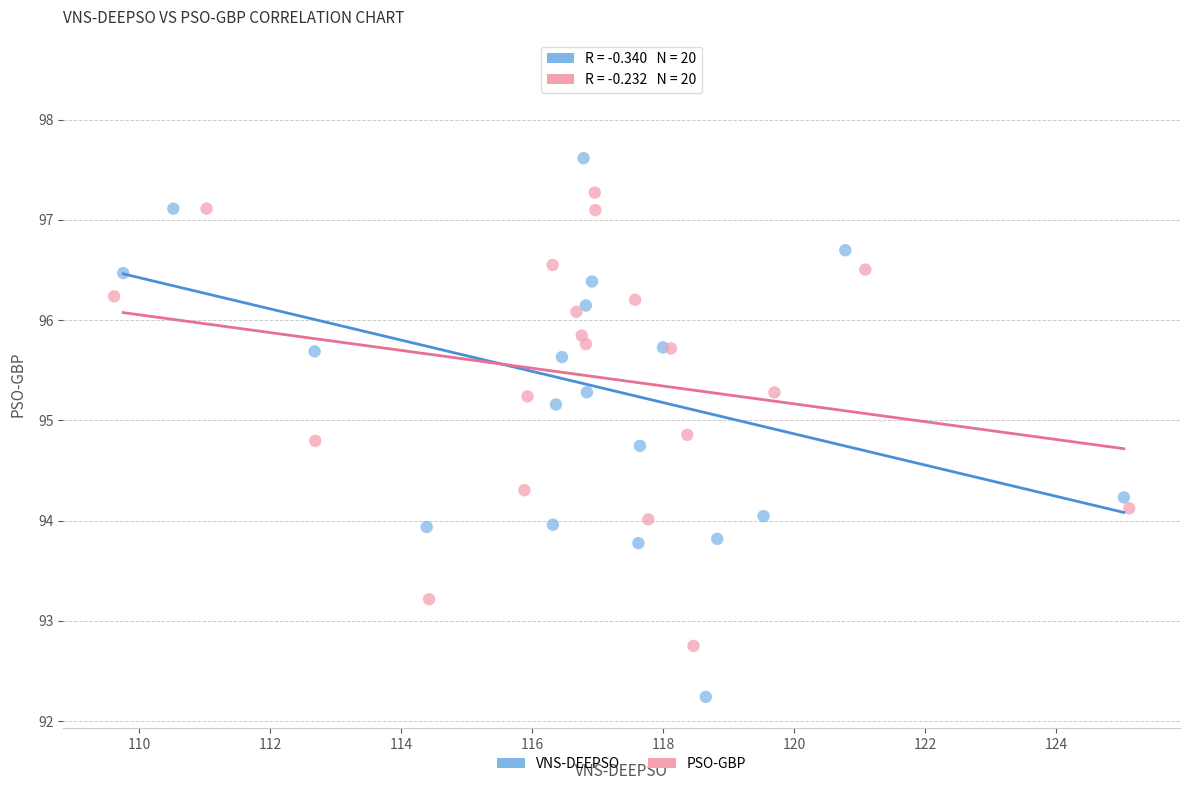

Which series reaches the maximum Y coordinate?

VNS-DEEPSO